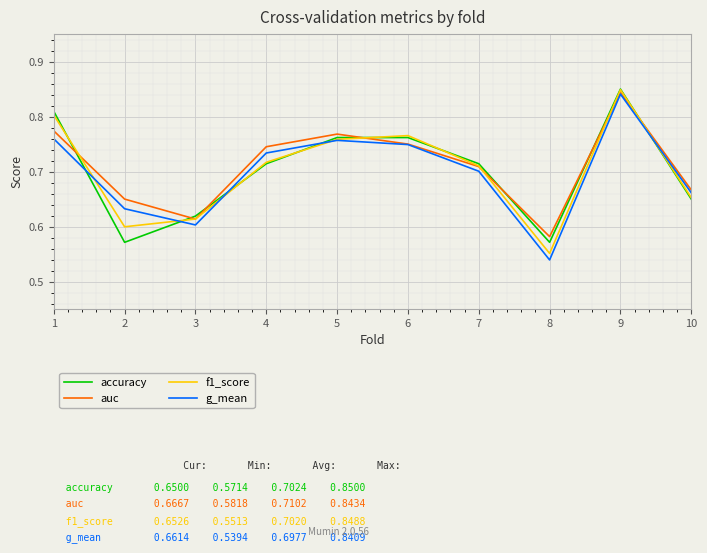

Which series has the widest spread of values?

g_mean